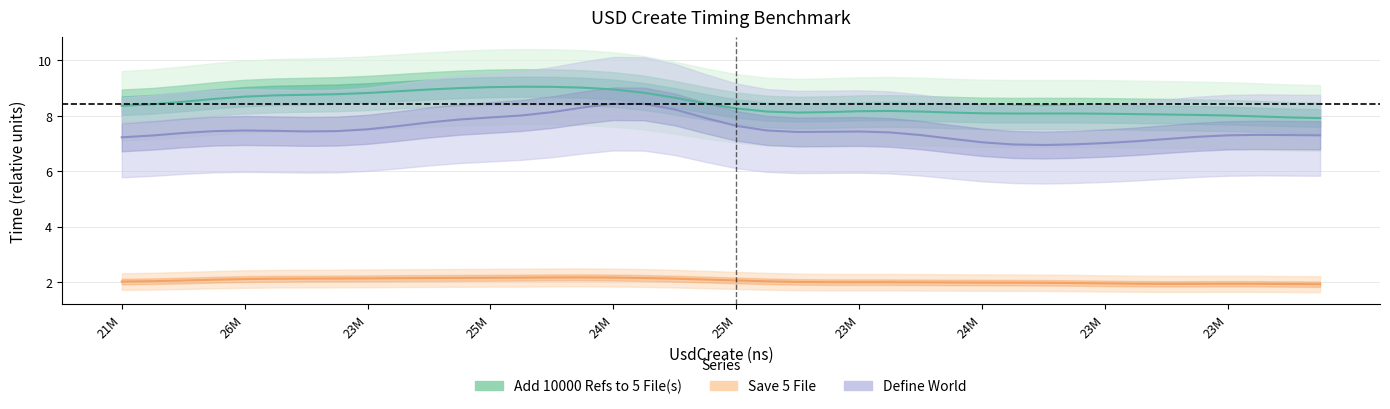

Rank the series at 23 from lowest to highest value.

Save 5 File, Define World, Add 10000 Refs to 5 File(s)